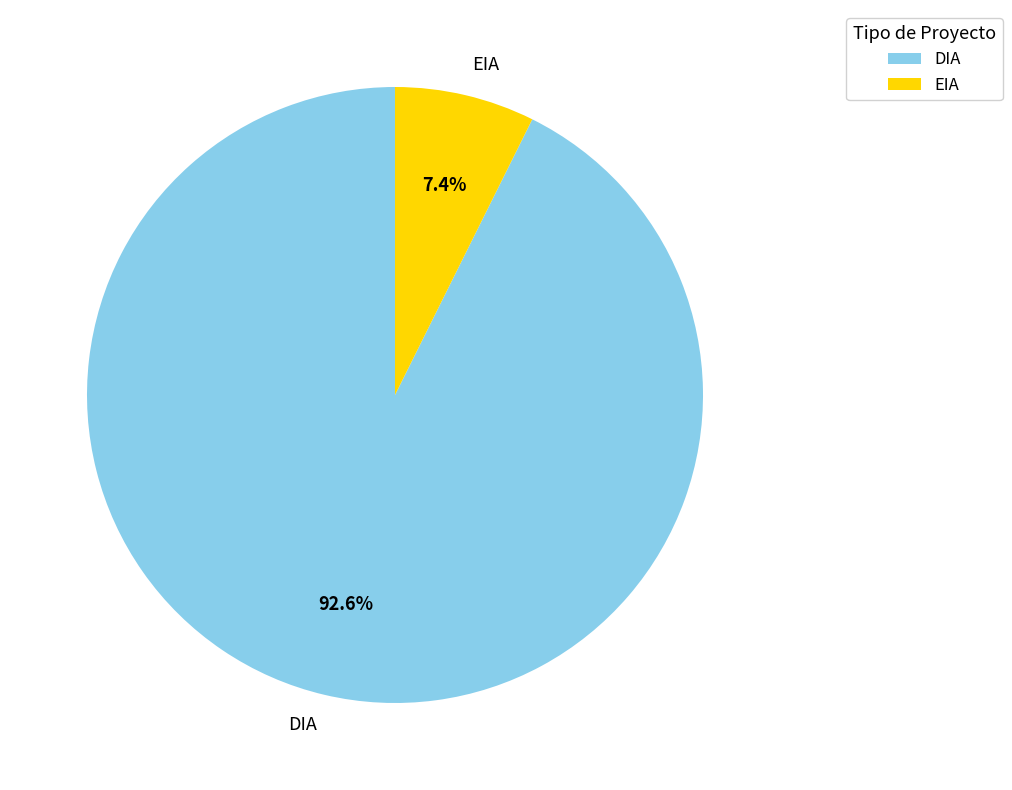

Which category has the smallest portion of the pie?

EIA